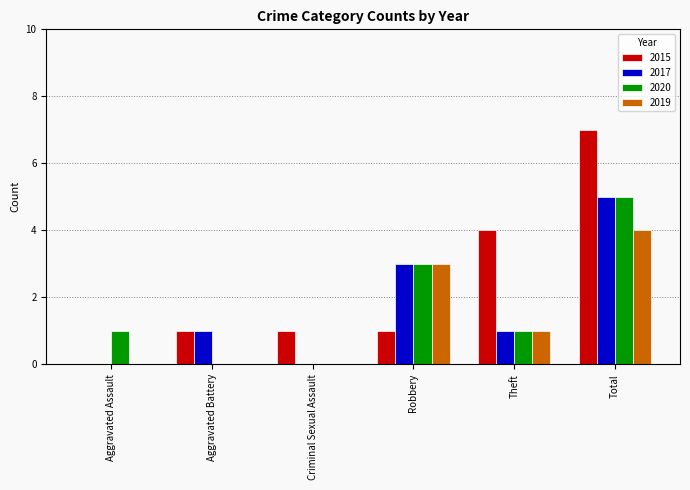

What is the total value across all series at Theft?

7